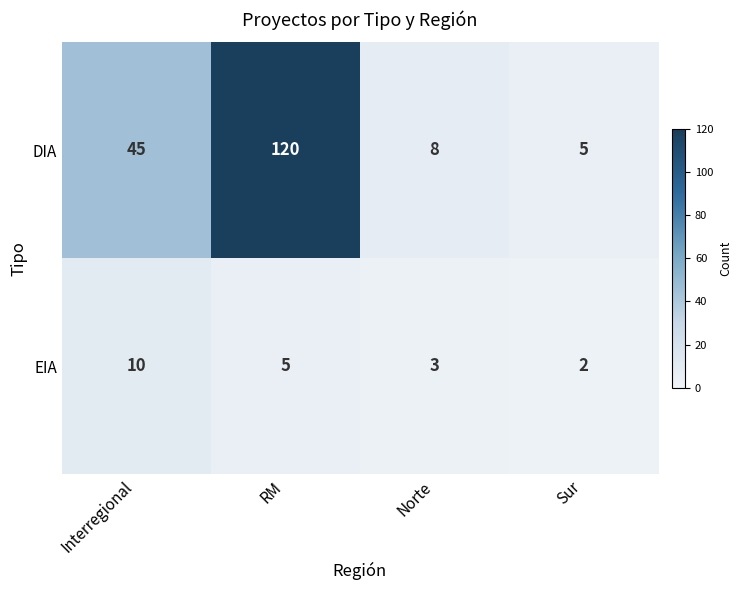

Where does the EIA series first go above 5?

Interregional